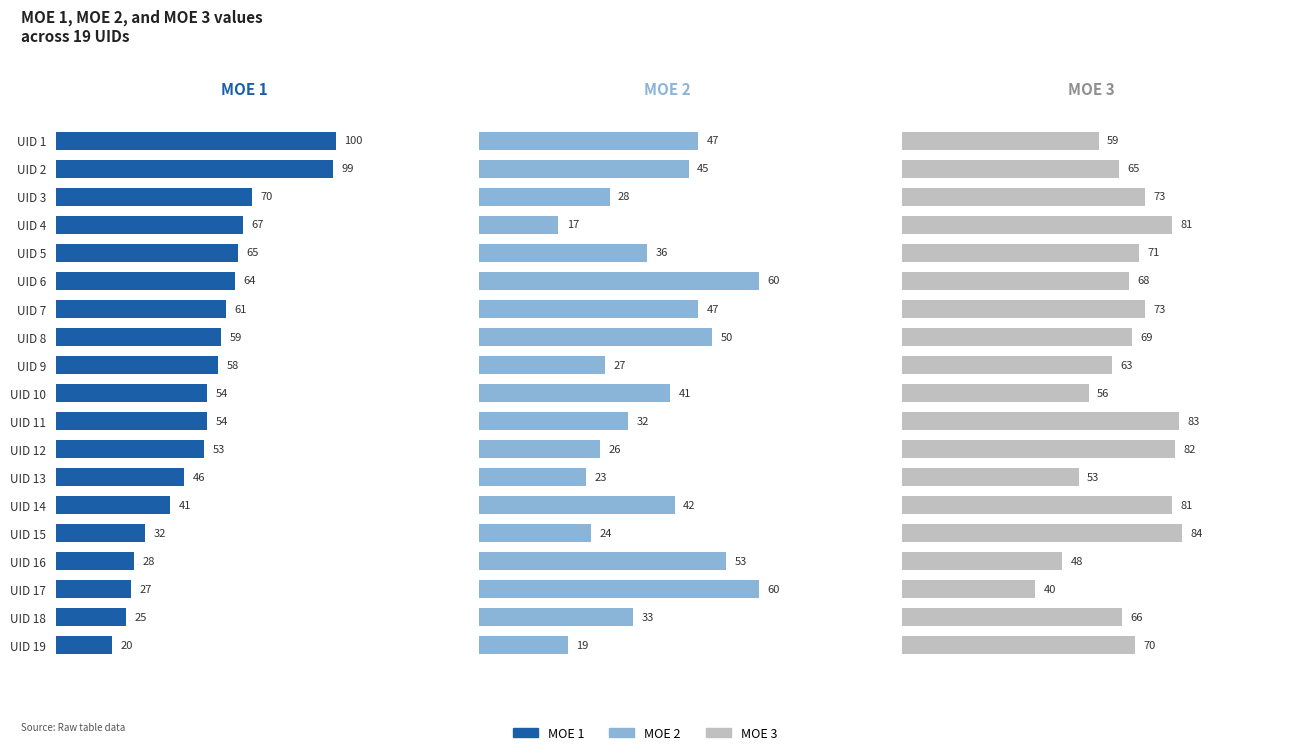

Are the bars horizontal?

Yes